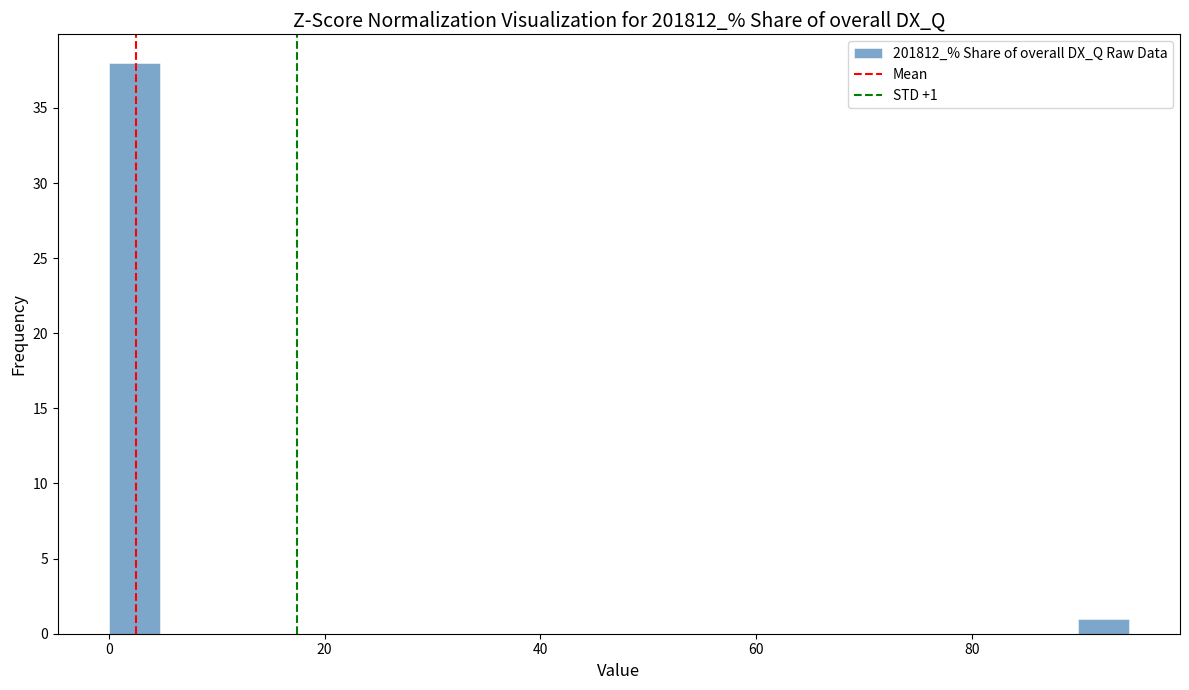

Read against the x-axis, roughly where is the centre of the tallest bar?

2